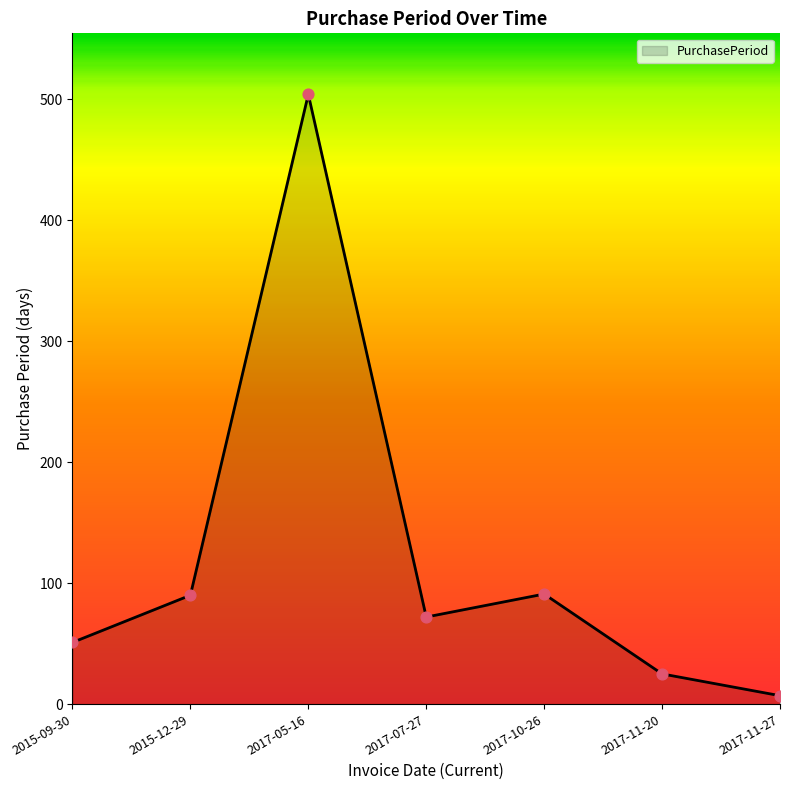

What is the ratio of the value at 2017-07-27 to the value at 2017-11-20?

2.9